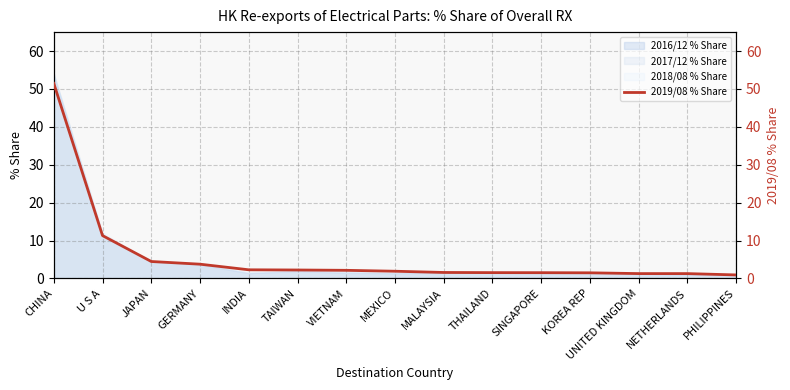

What is the difference between the maximum and minimum values?

50.5